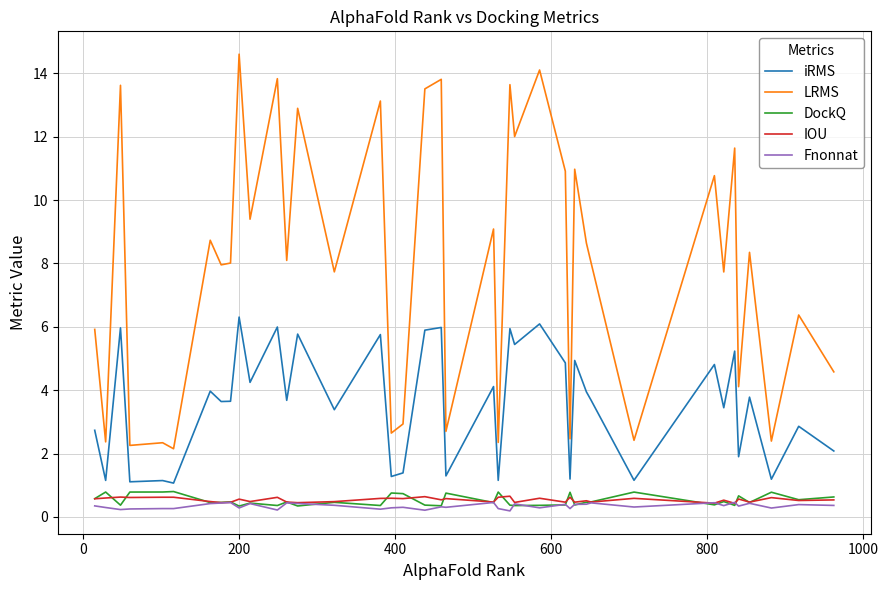

What is the greatest value displayed?

14.6